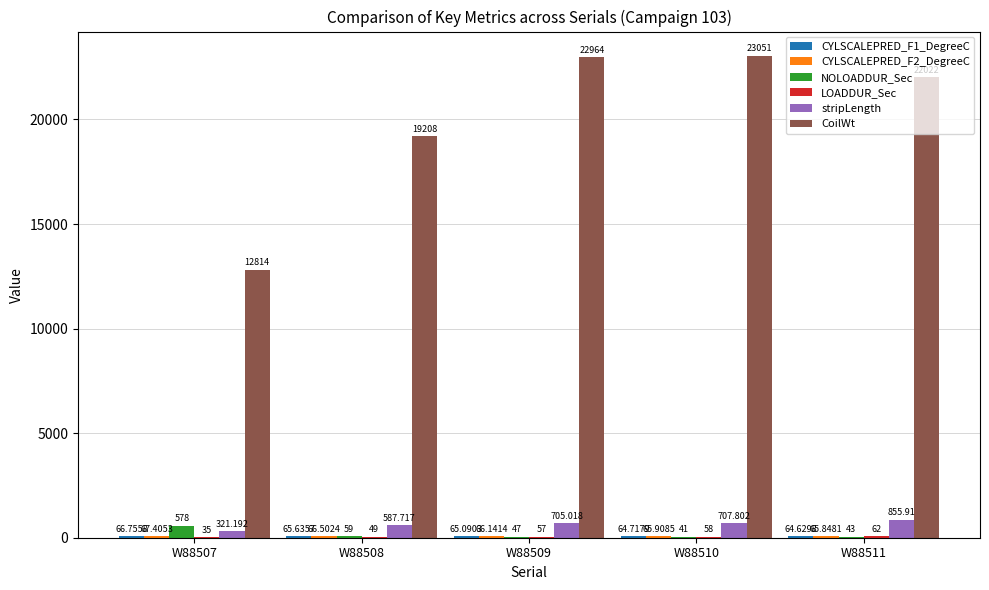

Which series changed the most between W88507 and W88509?

CoilWt